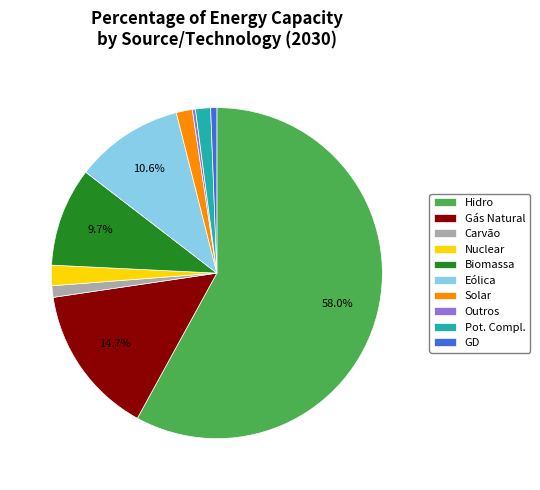

How much of the chart is everything except Biomassa?

90.3%